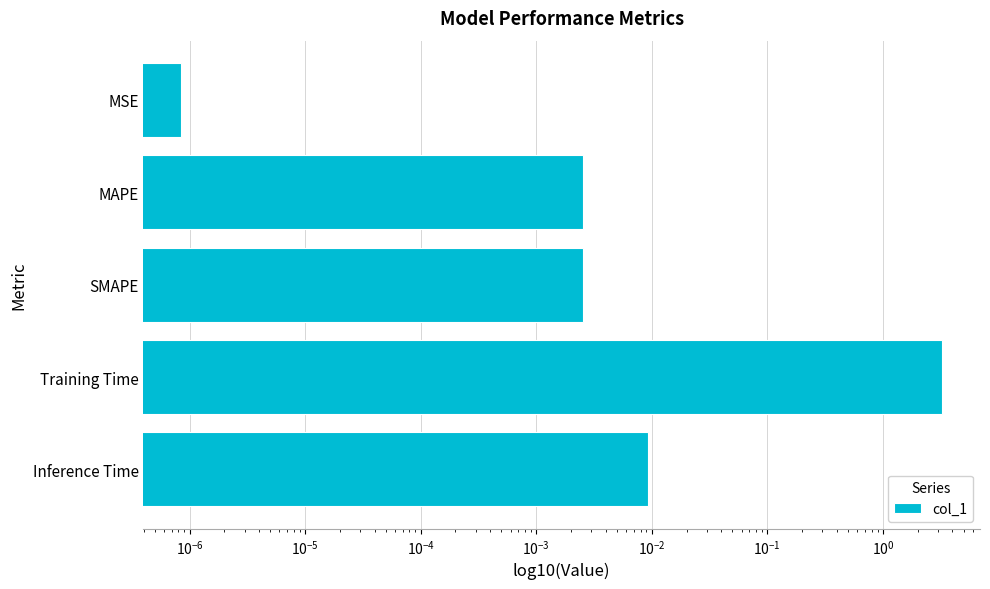

What is the sum of all values?

3.3